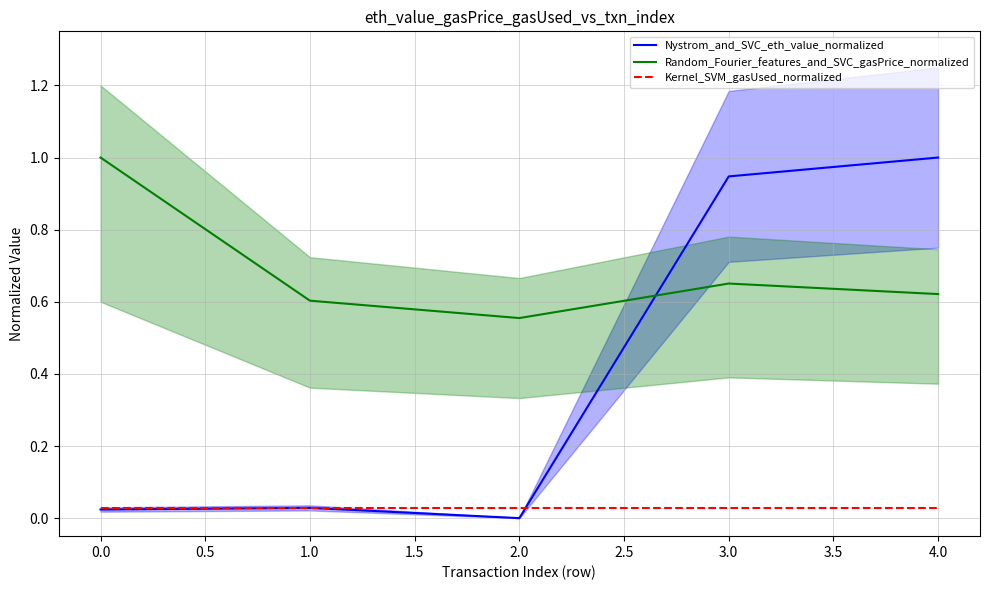

Count the number of categories in the chart.

5